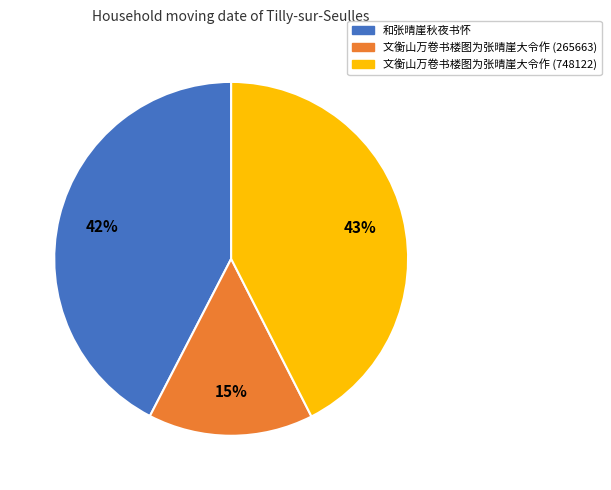

Is there any slice that represents more than half of the pie?

No